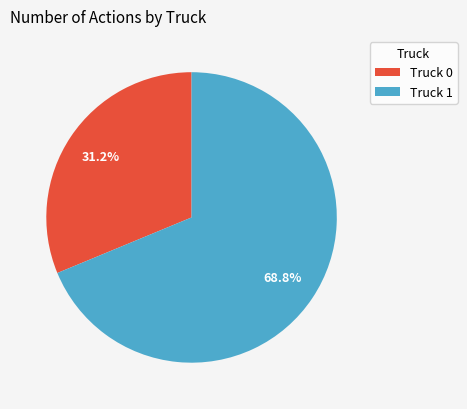

Do Truck 1 and Truck 0 together represent more than half of the pie?

Yes